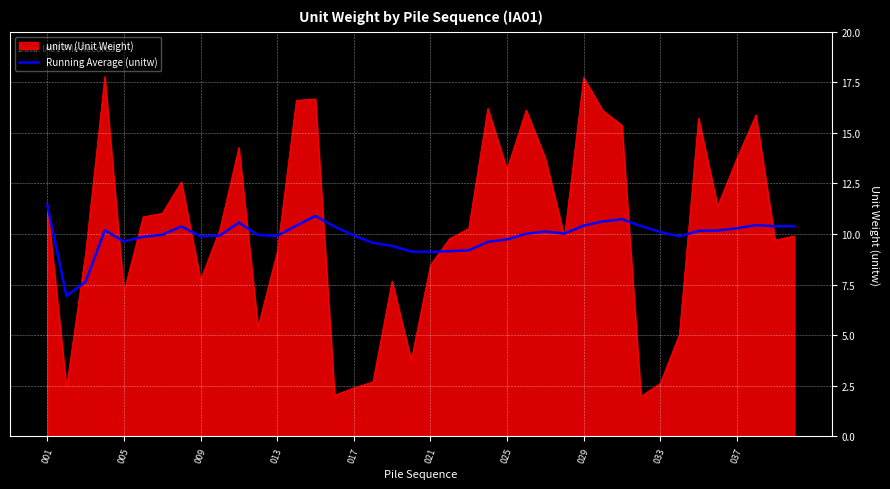

List the series in order of their peak value, highest first.

unitw (Unit Weight), Running Average (unitw)